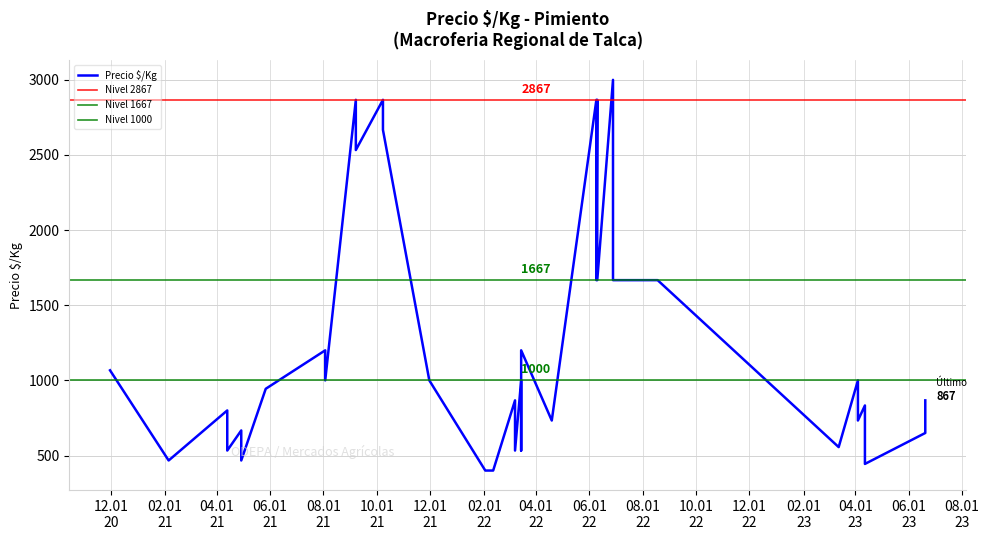

Which category has the lowest value across all series?

2022-02-02